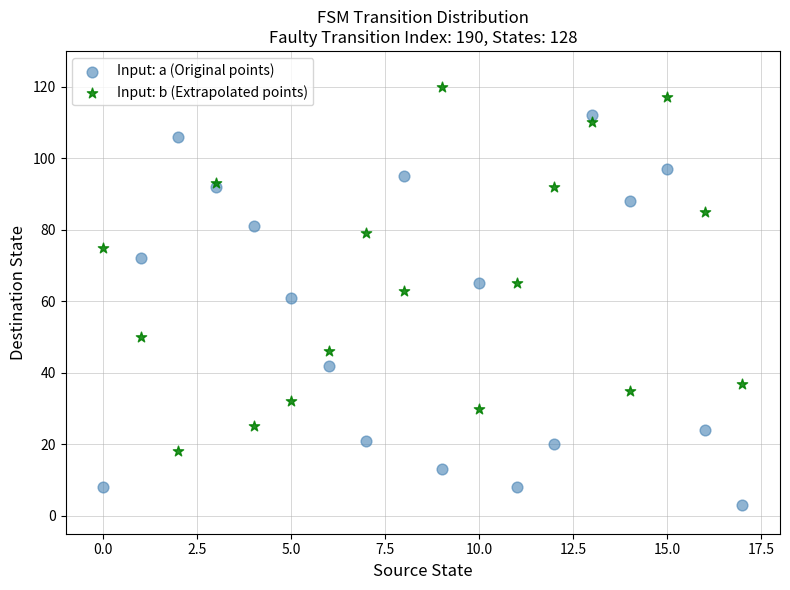

Which series has the largest Y range (max minus min)?

Input: a (Original points)